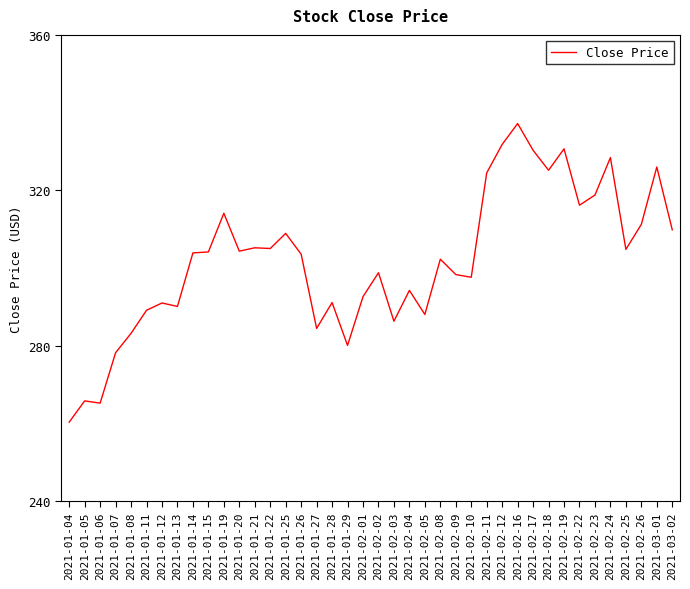

What position from the left is 2021-01-15?

10